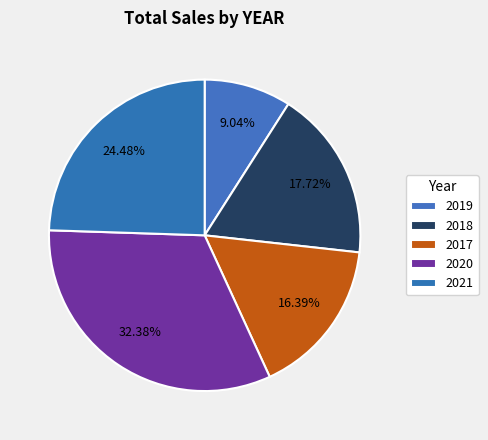

How many segments does this pie chart have?

5